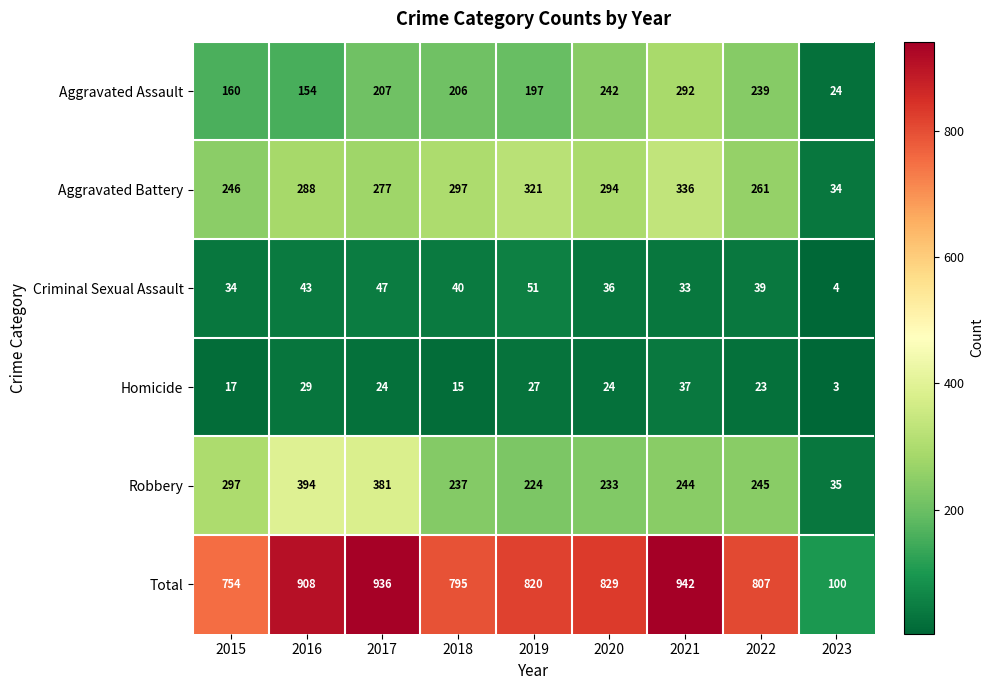

What is the greatest value displayed?

942